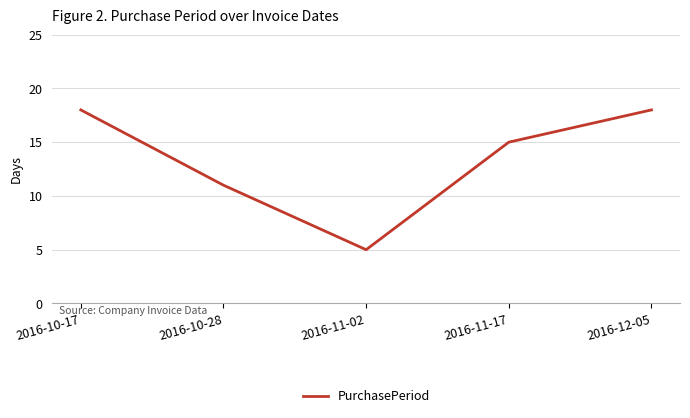

What is the maximum value shown in the chart?

18